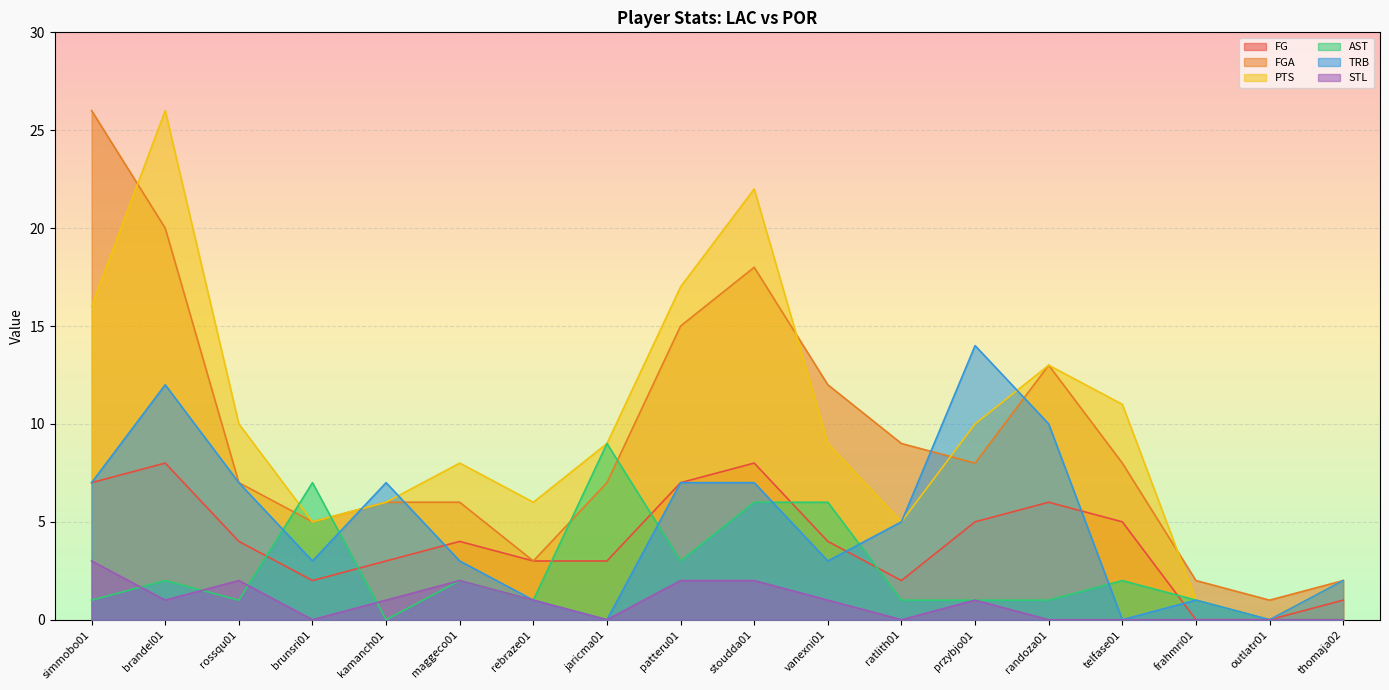

What is the label of the 8th point from the right?

vanexni01